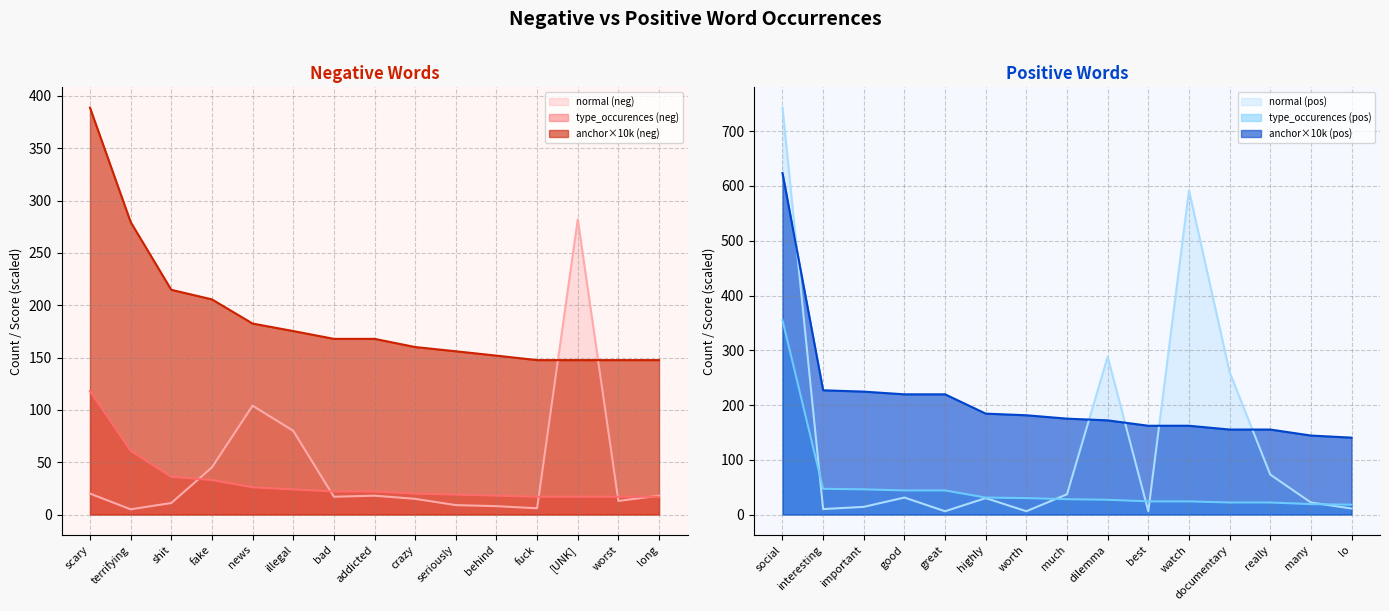

How many values in the type_occurences_pos series exceed 28?

7